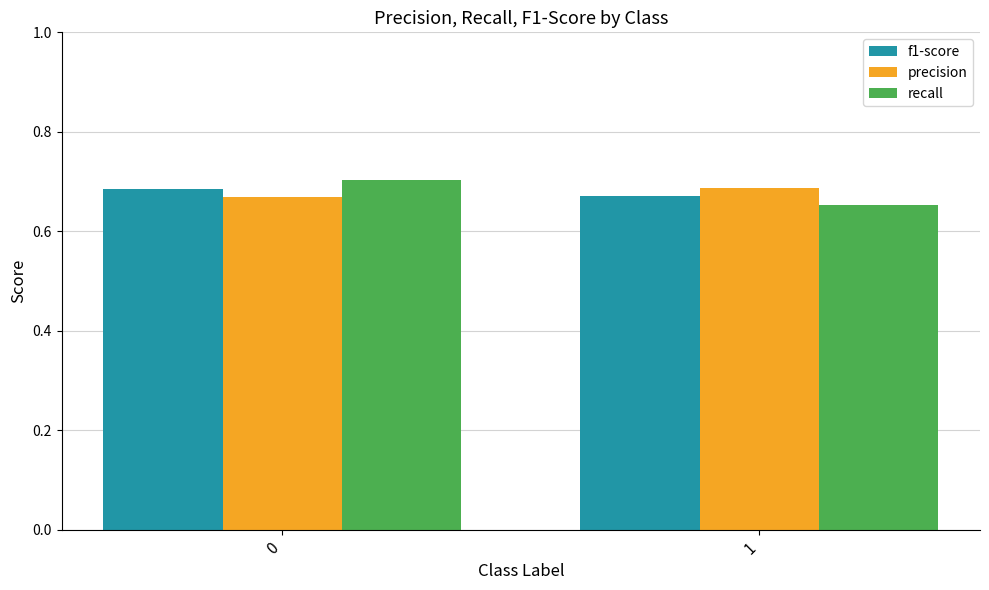

Between 0 and 1, which series saw the biggest shift?

recall